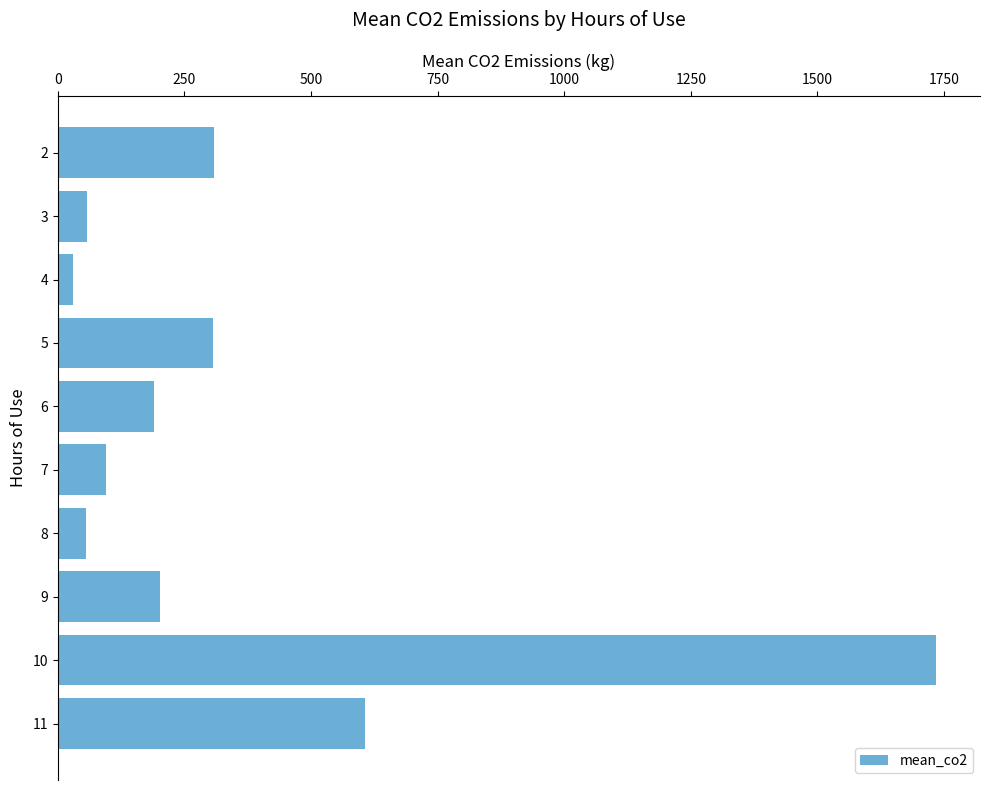

The value at 6 is 264.2. True or false?

False